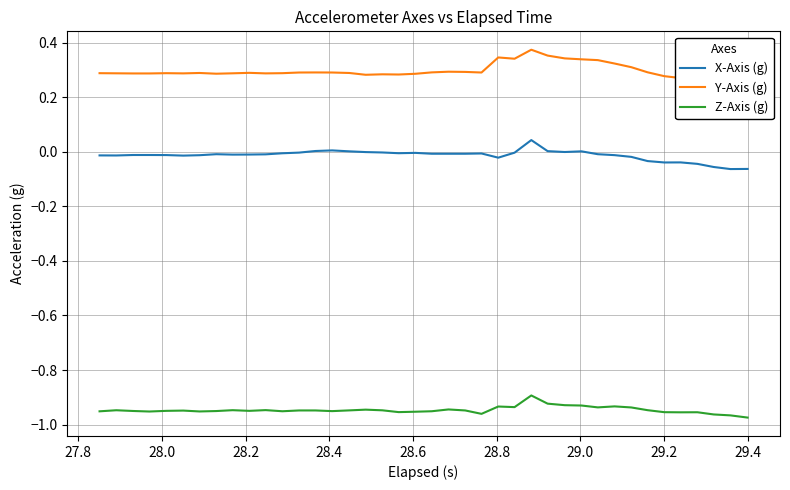

True or false: Z-Axis (g) and Y-Axis (g) intersect in this chart.

False